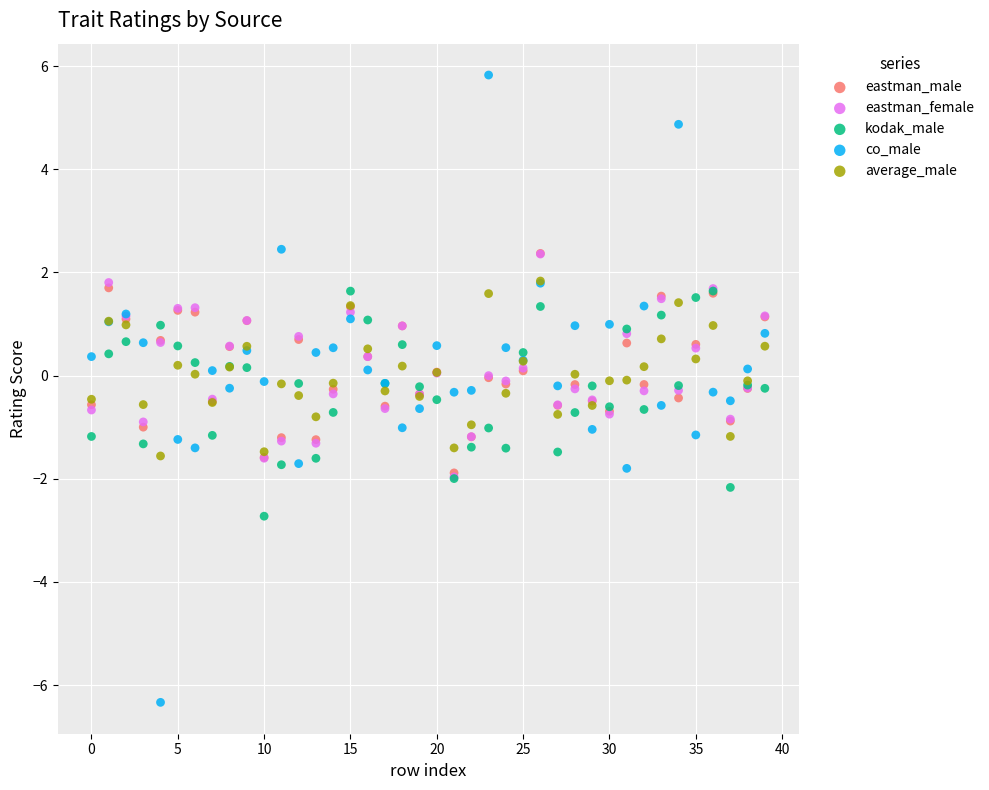

Which series contains the highest Y value?

co_male